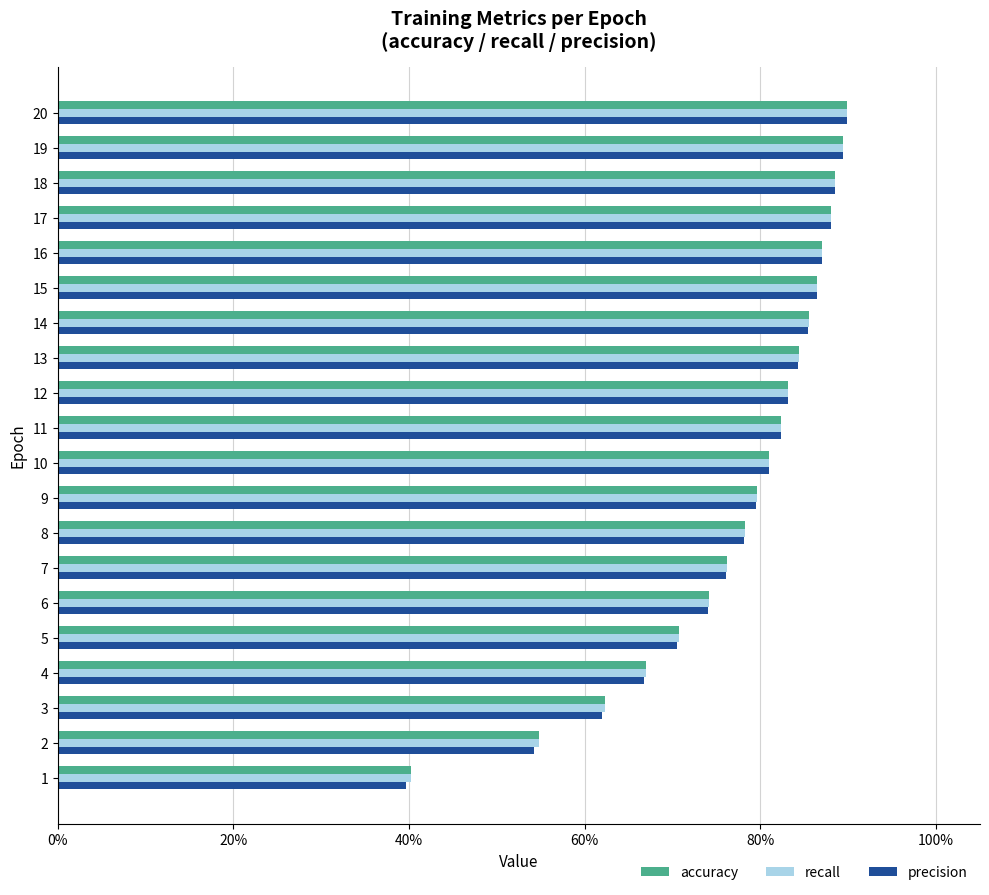

True or false: precision has a value of 0.8 at 12.

True